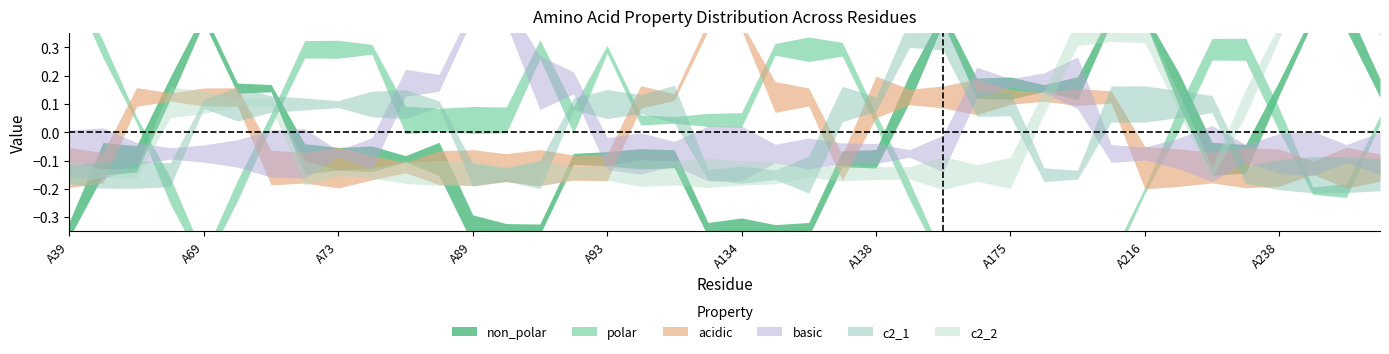

How many lines are shown in the chart?

6